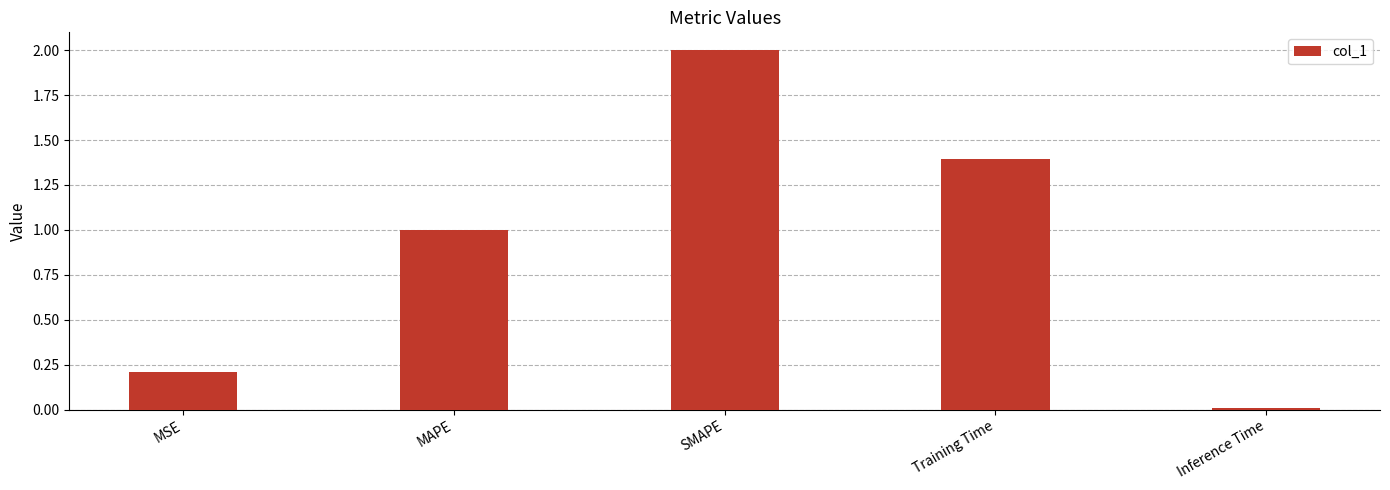

List the labels in order of value, largest first.

SMAPE, Training Time, MAPE, MSE, Inference Time